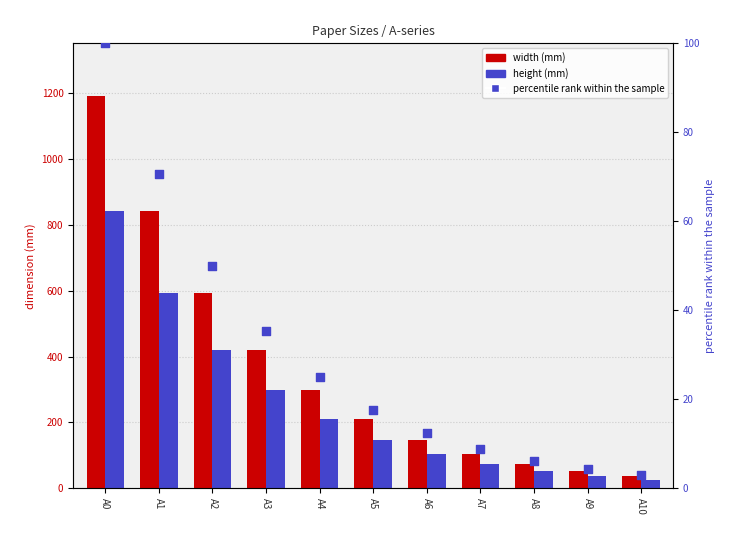

What are all the series names shown in the legend?

width, height, percentile rank within the sample